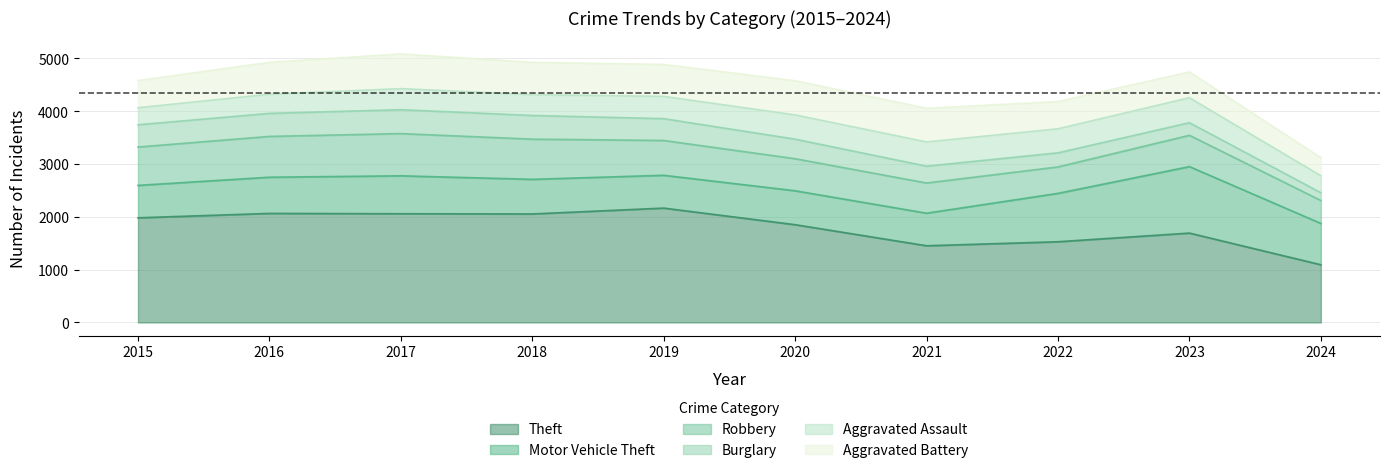

What is the average value of the Robbery series?

615